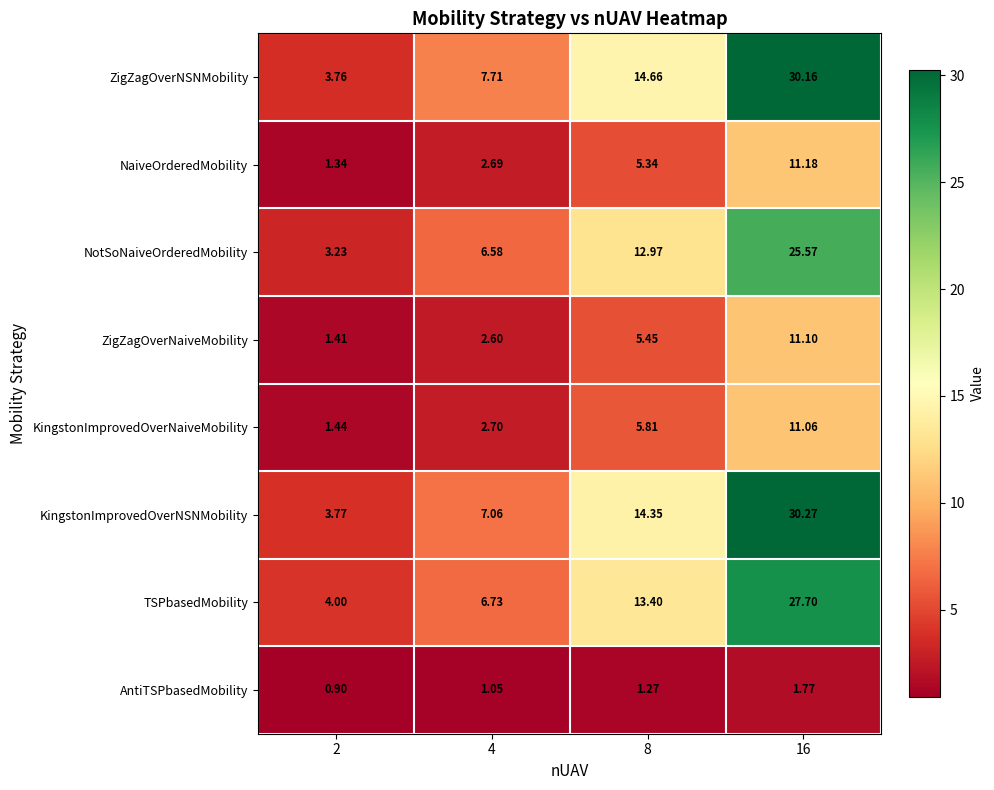

Rank the series by their maximum value, from highest to lowest.

KingstonImprovedOverNSNMobility, ZigZagOverNSNMobility, TSPbasedMobility, NotSoNaiveOrderedMobility, NaiveOrderedMobility, ZigZagOverNaiveMobility, KingstonImprovedOverNaiveMobility, AntiTSPbasedMobility